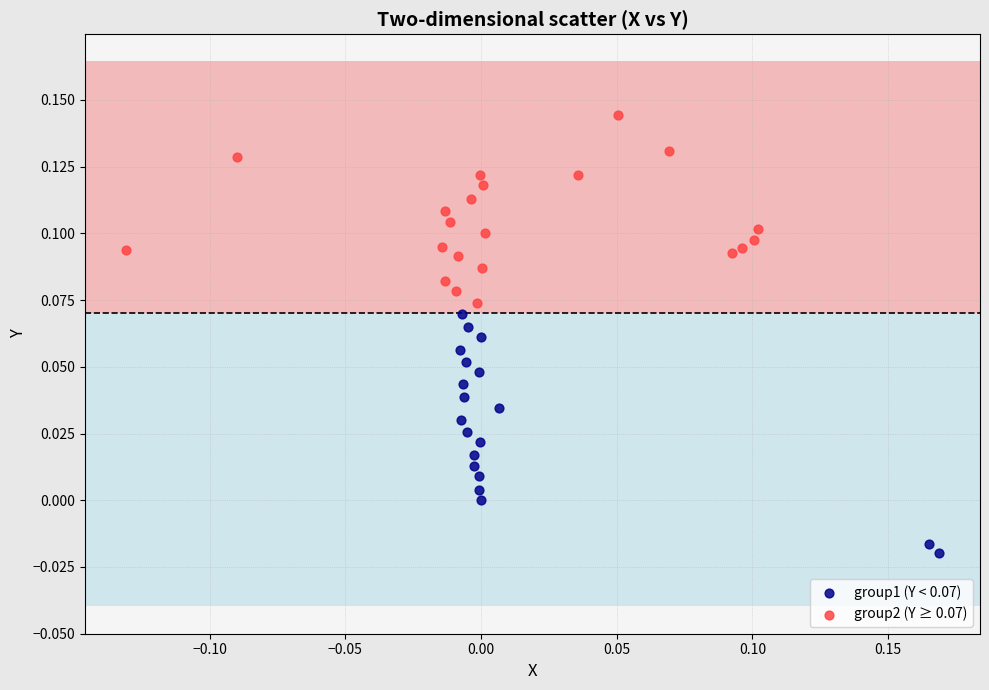

Which series reaches the maximum Y coordinate?

group2 (Y ≥ 0.07)